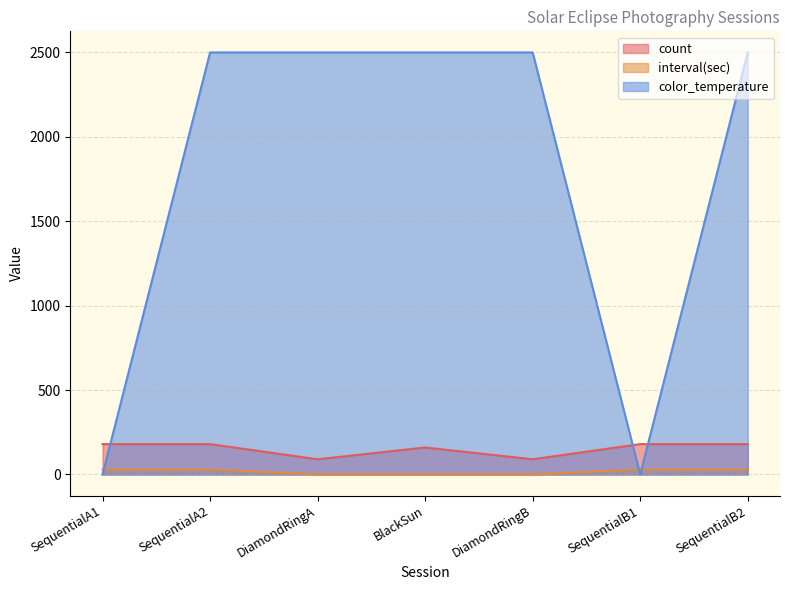

Count the count values in the range 90 to 180.

7